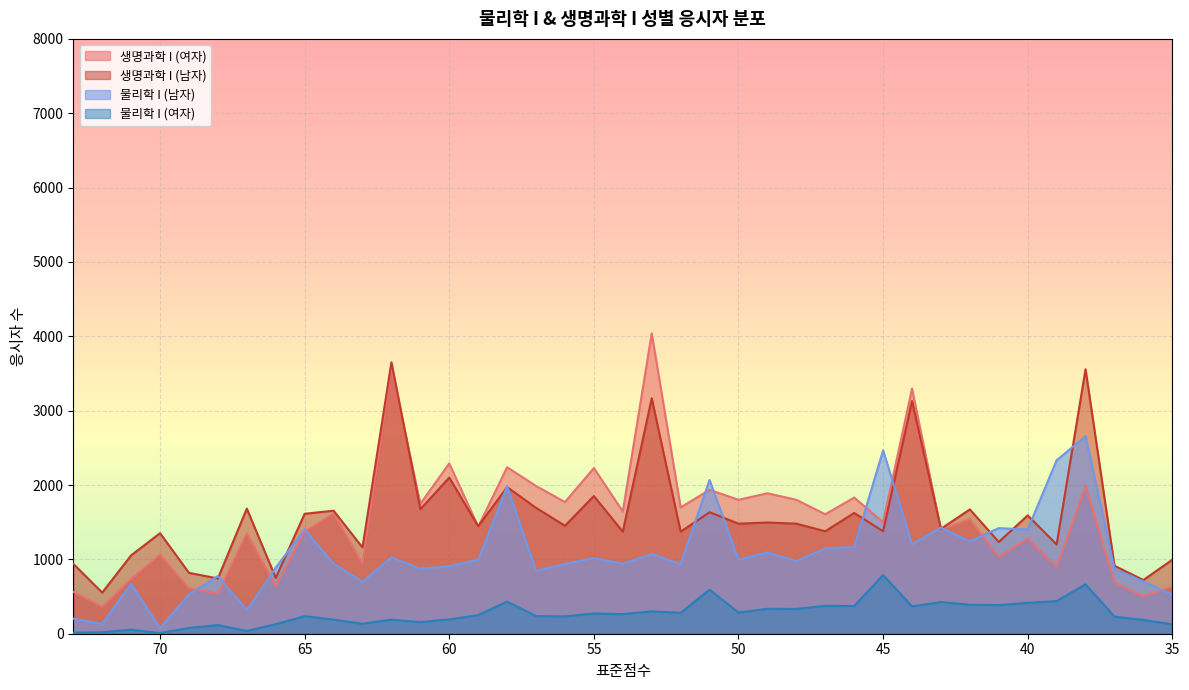

What are all the series names shown in the legend?

생명과학 I (여자), 생명과학 I (남자), 물리학 I (남자), 물리학 I (여자)